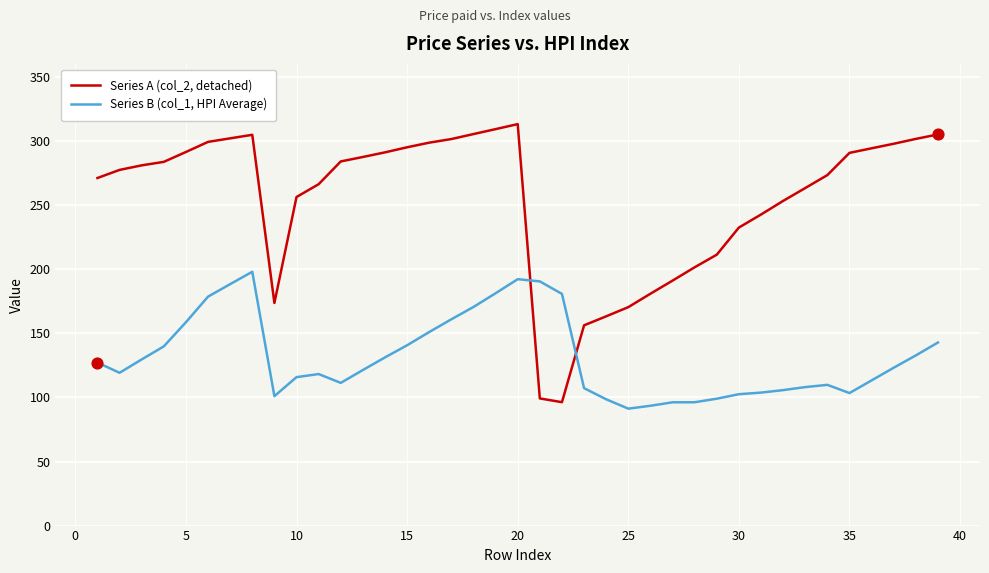

Which series has the largest total across all categories?

Series A (col_2, detached)